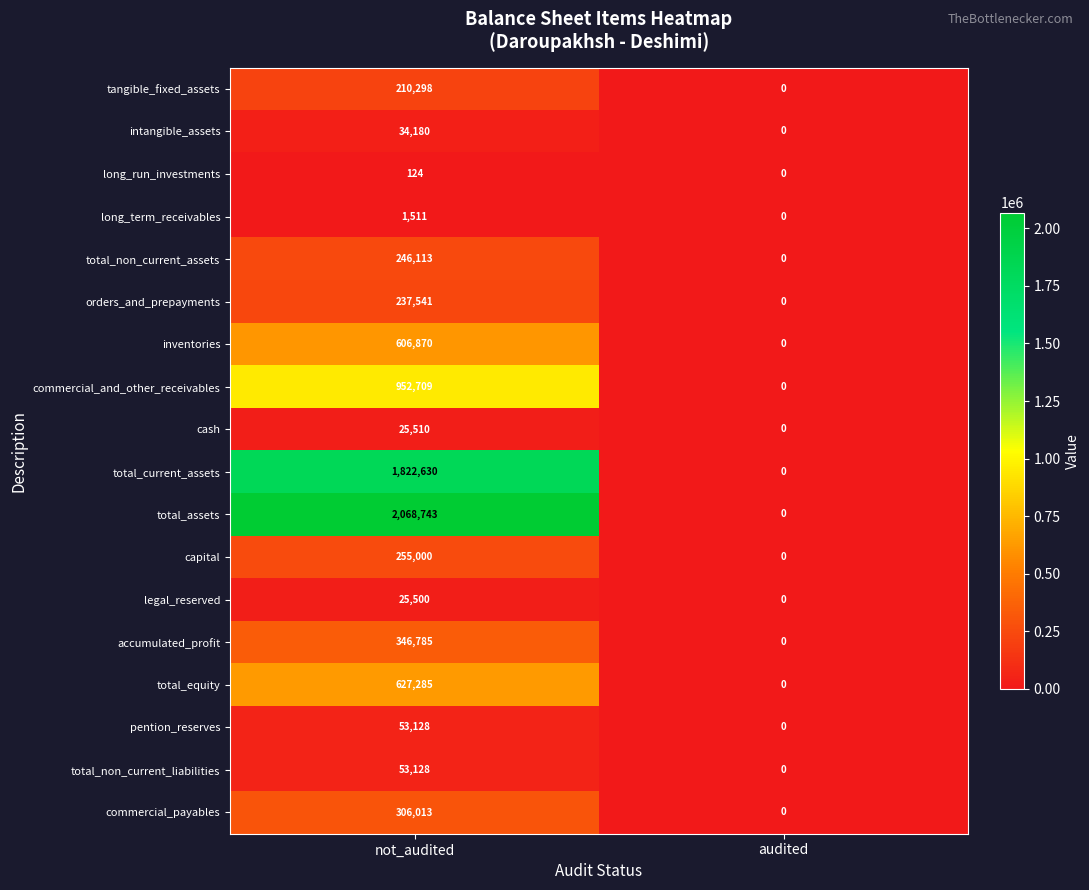

What is the difference between the total_current_assets values at not_audited and audited?

1822630